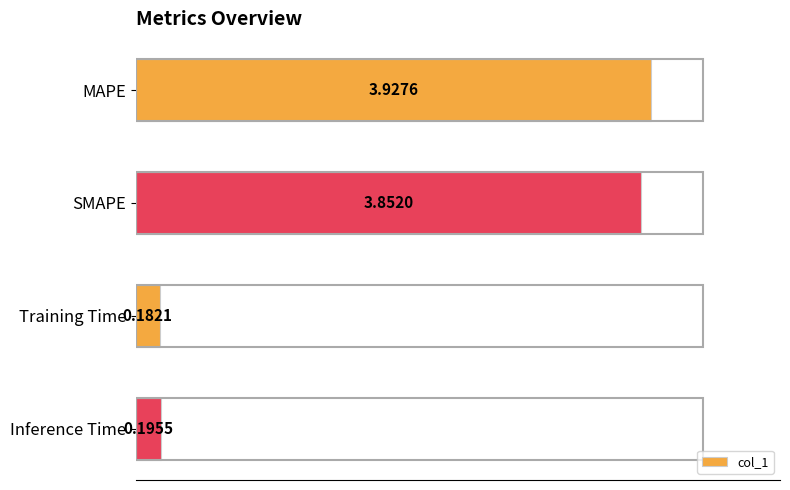

What is the difference between the maximum and second lowest values?

3.7